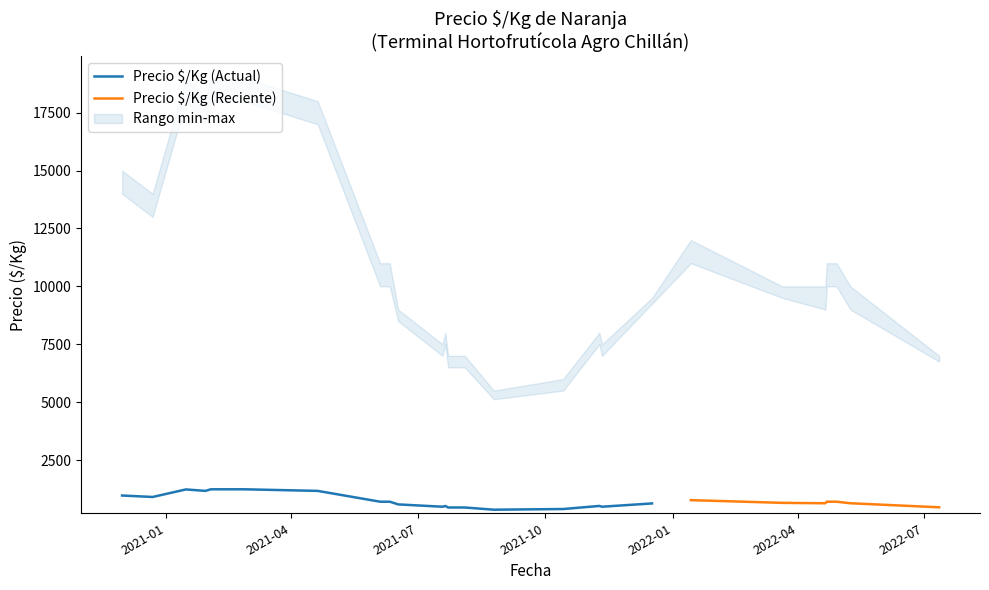

Which series changed the most between 2021-10-14 and 2021-11-11?

Precio minimo